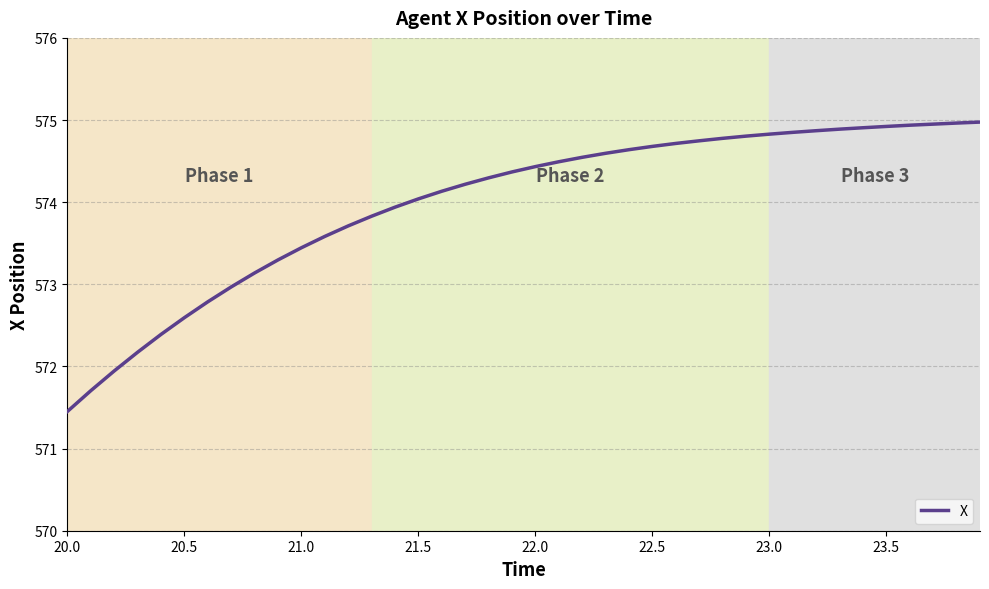

What is the smallest value displayed?

571.5